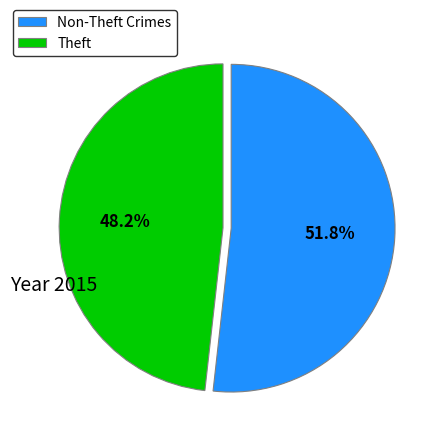

Combined, do Non-Theft Crimes and Theft account for over 50%?

Yes